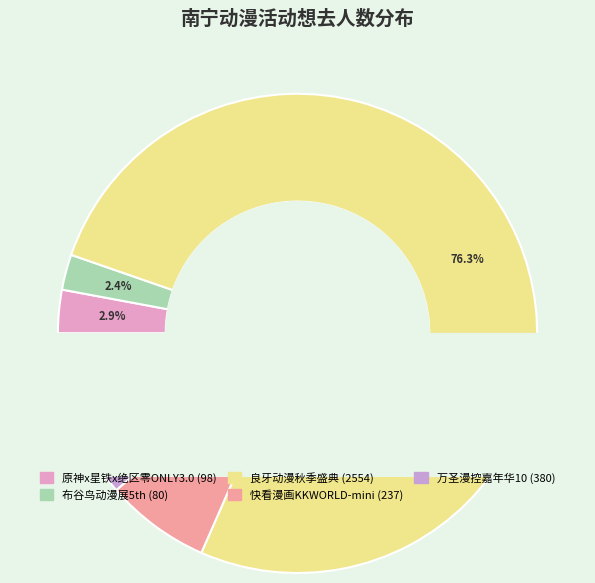

Is it true that 南宁·原神x星铁x绝区零同人ONLY3.0 is 17% of the pie?

False